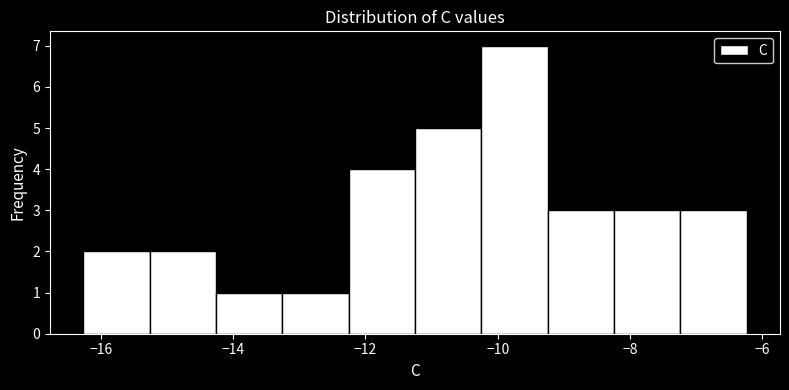

Over which range of the x-axis is the bar tallest?

-10.2 to -9.2